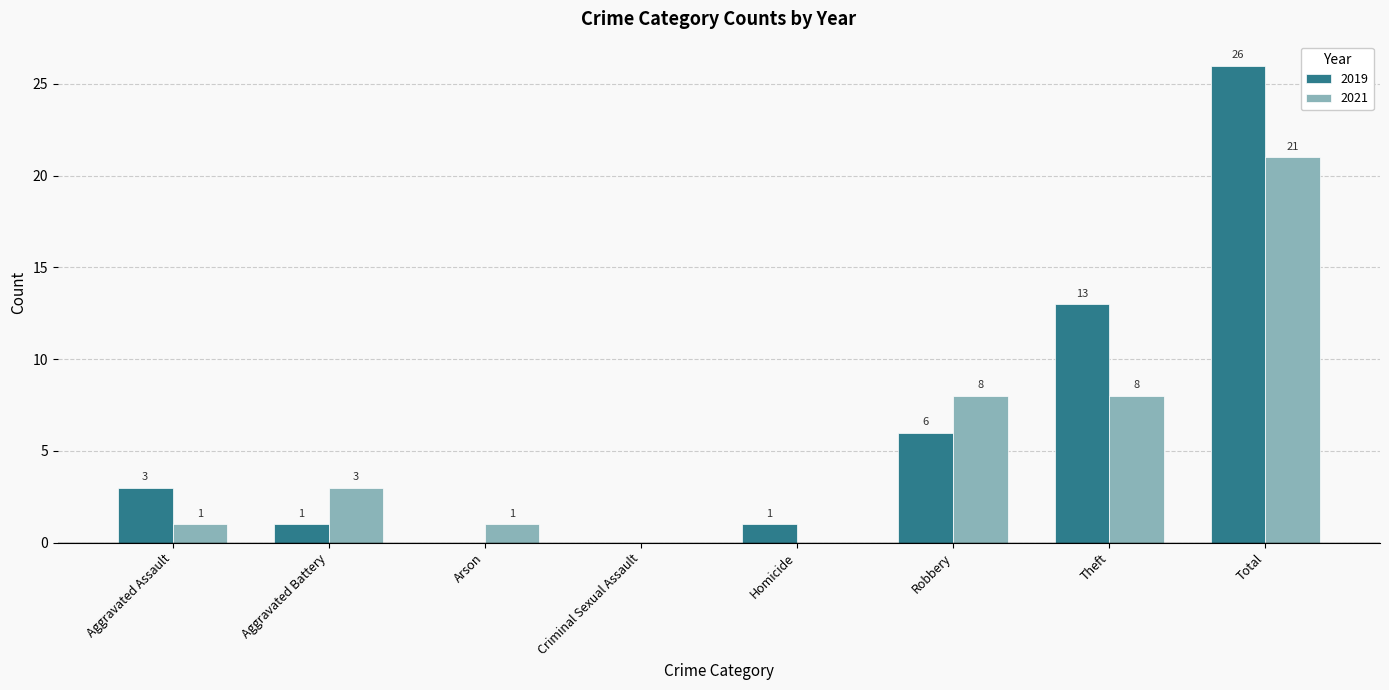

Which series changed the most between Homicide and Total?

2019